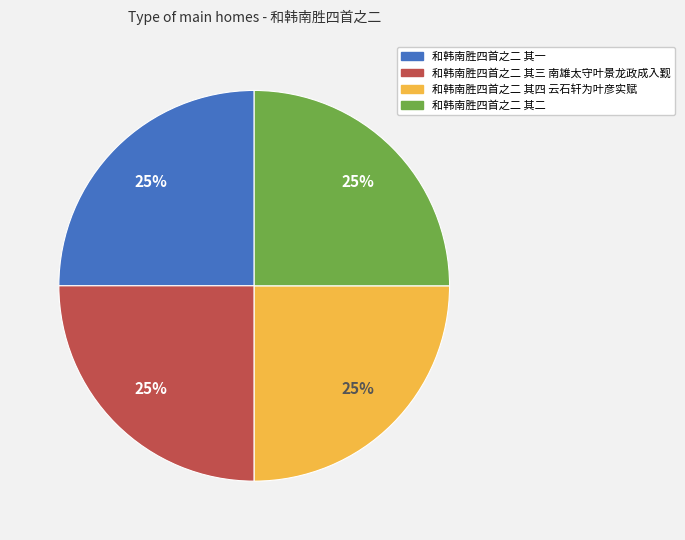

Does 和韩南胜四首之二 其二 represent more than half of the total?

No